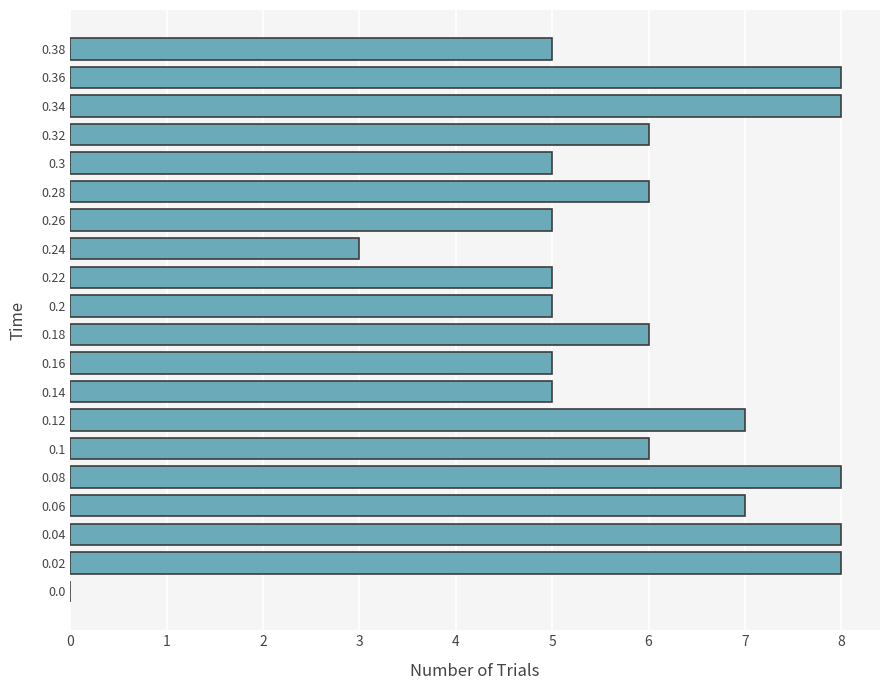

Approximately how many times larger is the value at 0.02 compared to 0.14?

1.6